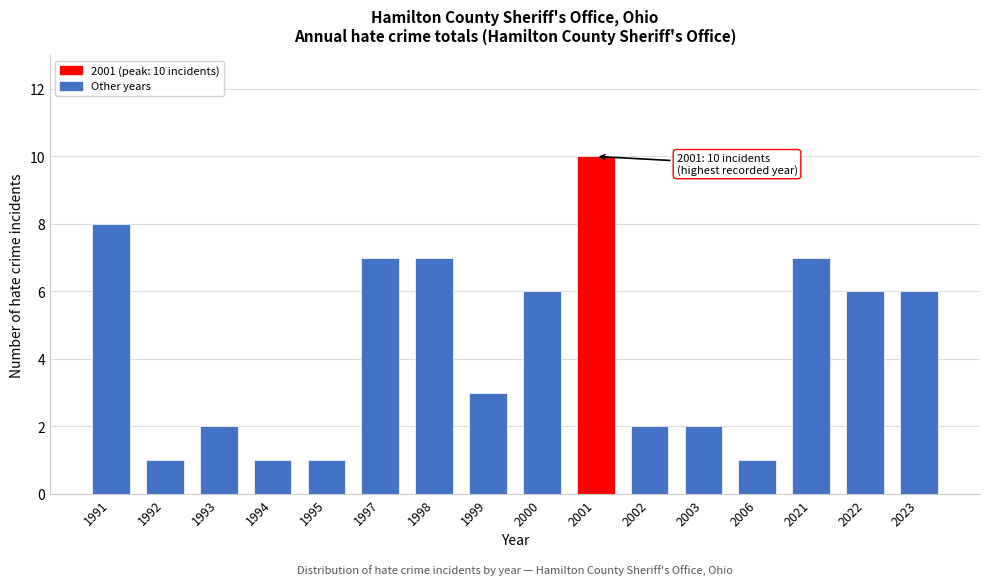

Reading left to right, extract all data points from this chart.

1991=8	1992=1	1993=2	1994=1	1995=1	1997=7	1998=7	1999=3	2000=6	2001=10	2002=2	2003=2	2006=1	2021=7	2022=6	2023=6